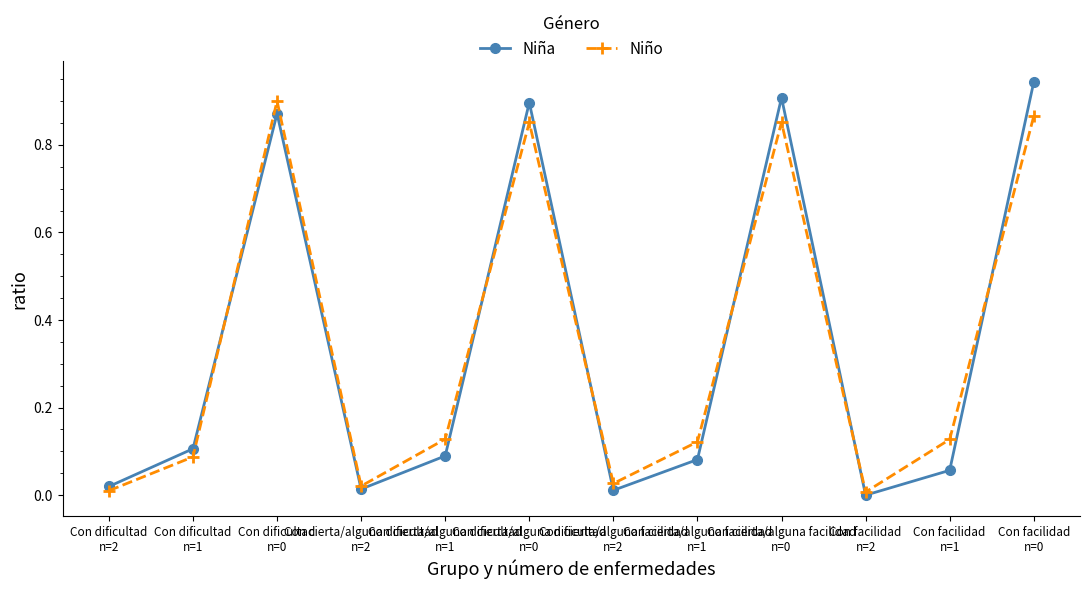

In Niña, how many points are higher than both neighbors (excluding endpoints)?

3